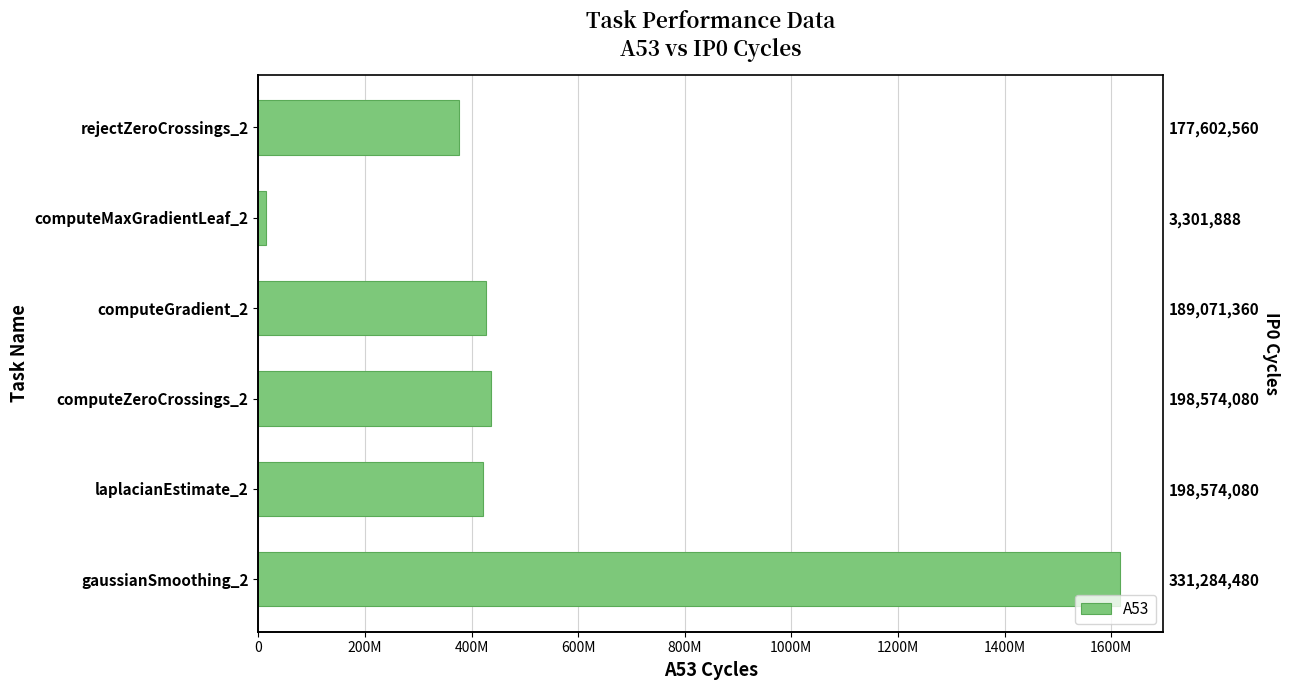

Which has a higher value, computeMaxGradientLeaf_2 or rejectZeroCrossings_2?

rejectZeroCrossings_2